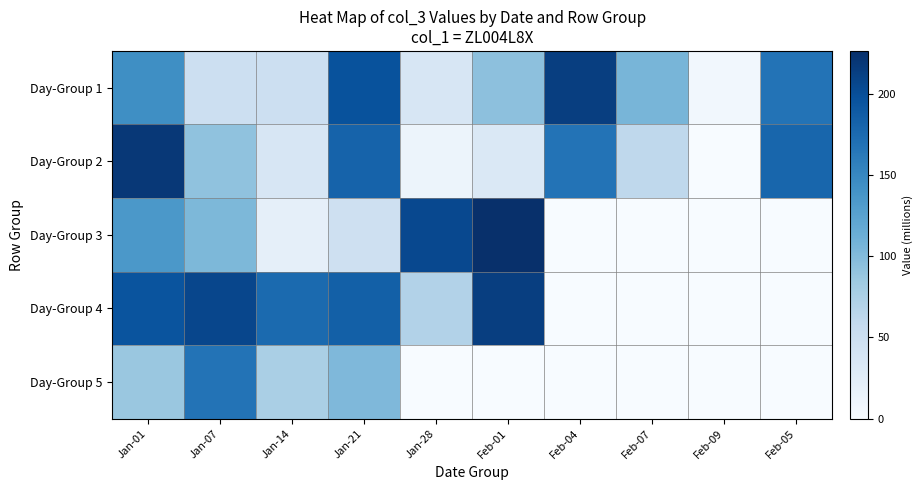

Rank the series at Feb-01 from highest to lowest value.

Day-Group 3, Day-Group 4, Day-Group 1, Day-Group 2, Day-Group 5